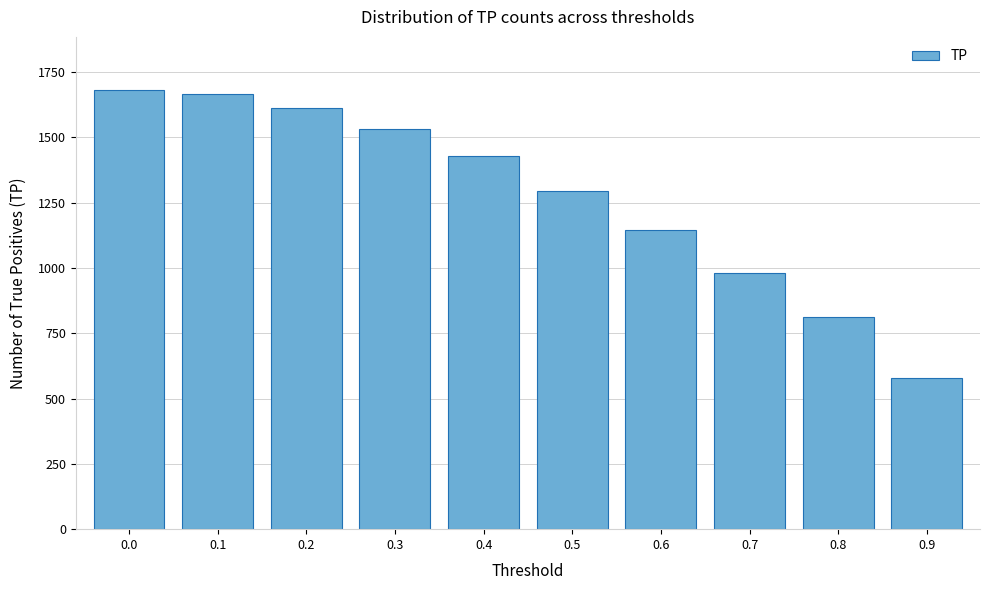

Reading right to left, transcribe all the data shown in this chart.

0.9=580	0.8=814	0.7=982	0.6=1146	0.5=1294	0.4=1430	0.3=1534	0.2=1614	0.1=1667	0.0=1683